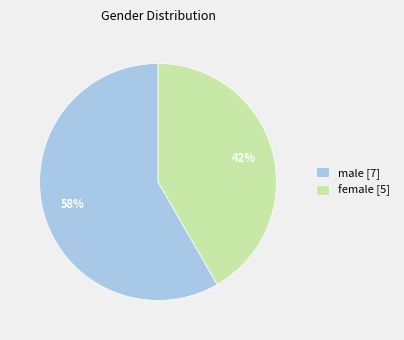

Count the number of slices in the pie.

2